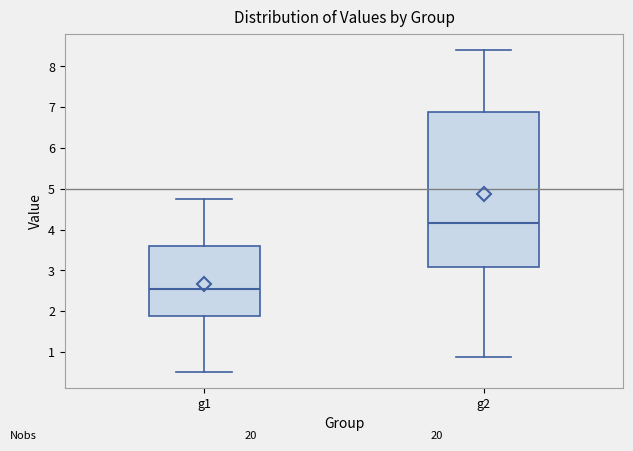

Where does the lower whisker of the box for g2 end on the y-axis? The values are not printed on the chart, so give them approximately, as read against the axis.

0.9